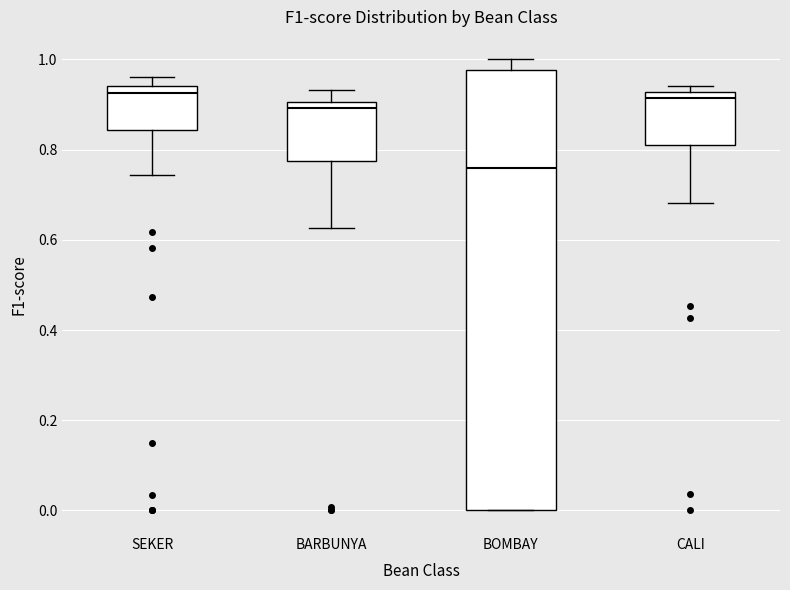

Comparing the boxes themselves (not the whiskers), which one is the tallest?

BOMBAY